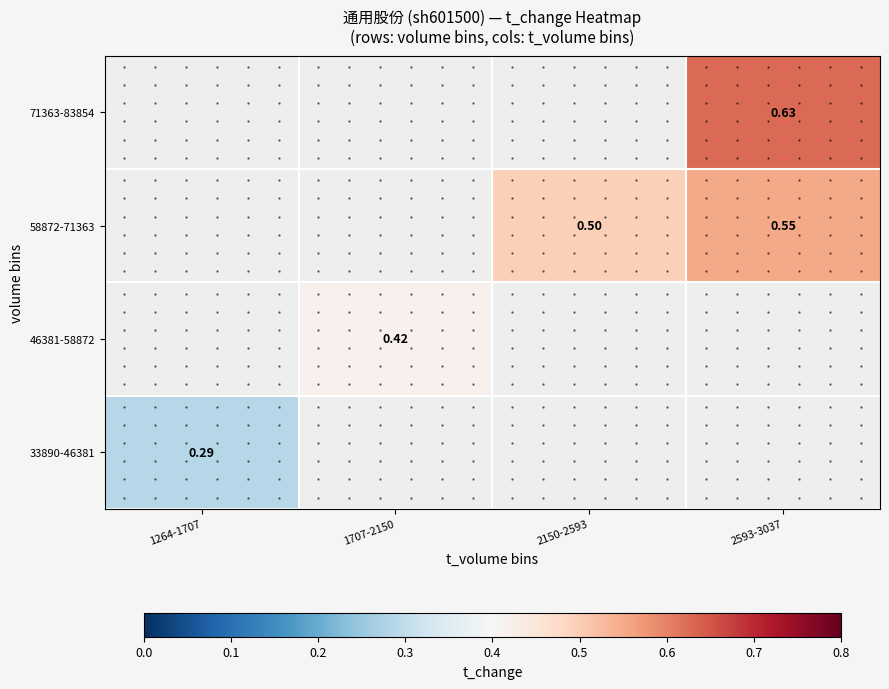

Which category has the highest value in the 33890-46381 series?

1264-1707